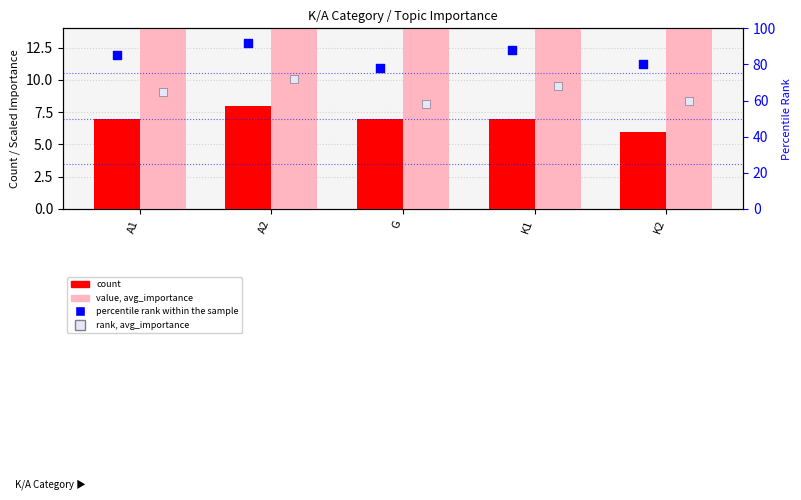

Which series has the largest total across all categories?

percentile rank within the sample